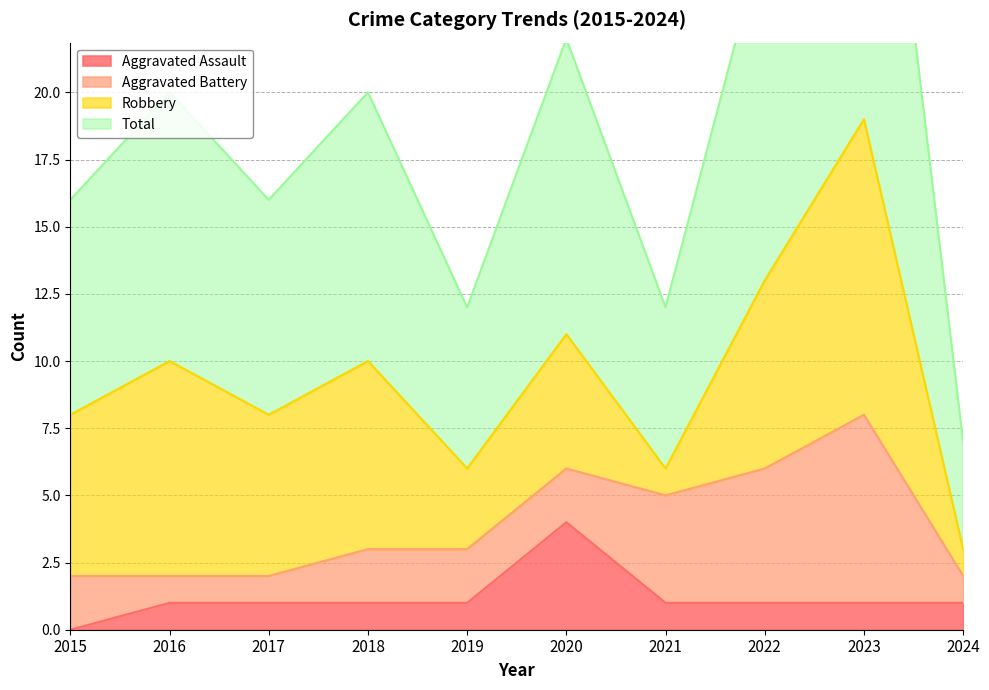

At which label is Total closest to 22?

2020